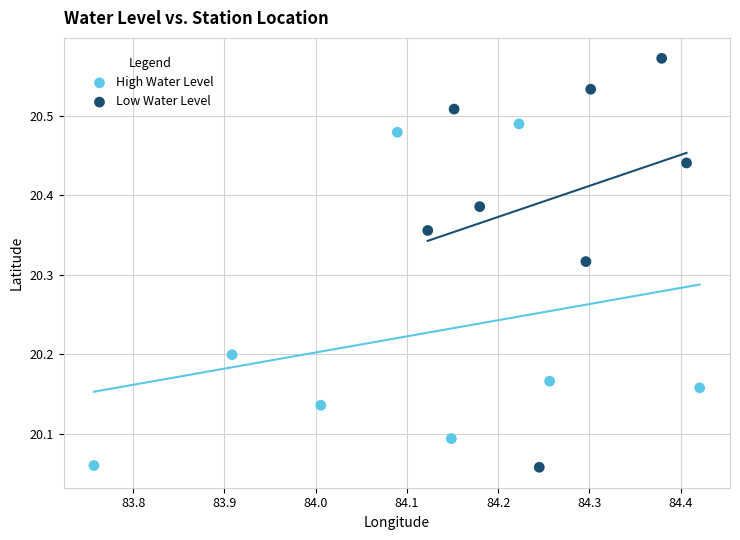

Which series has the widest spread of Y values?

Low Water Level